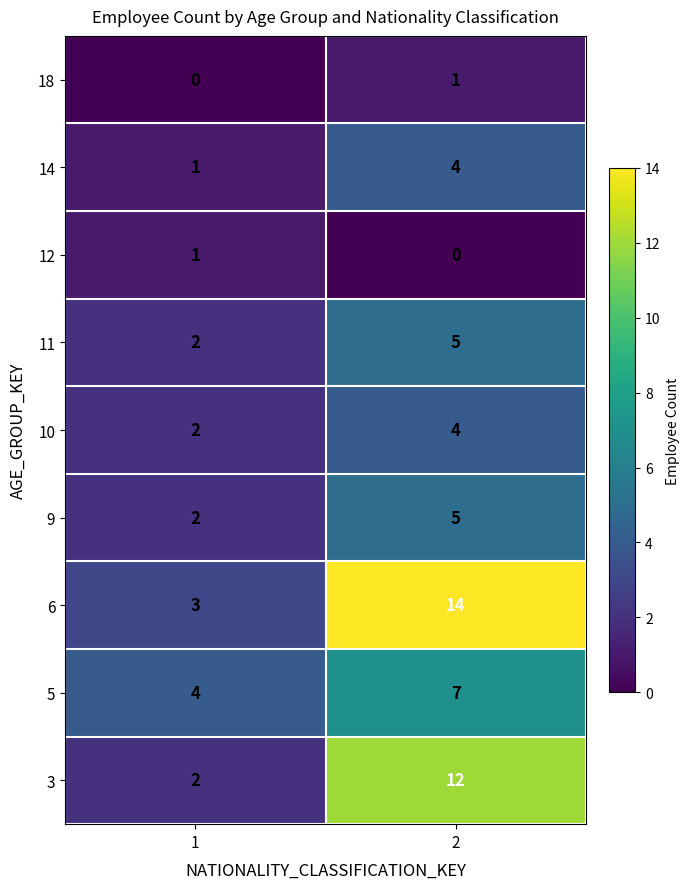

At which category is the sum across all series the highest?

2